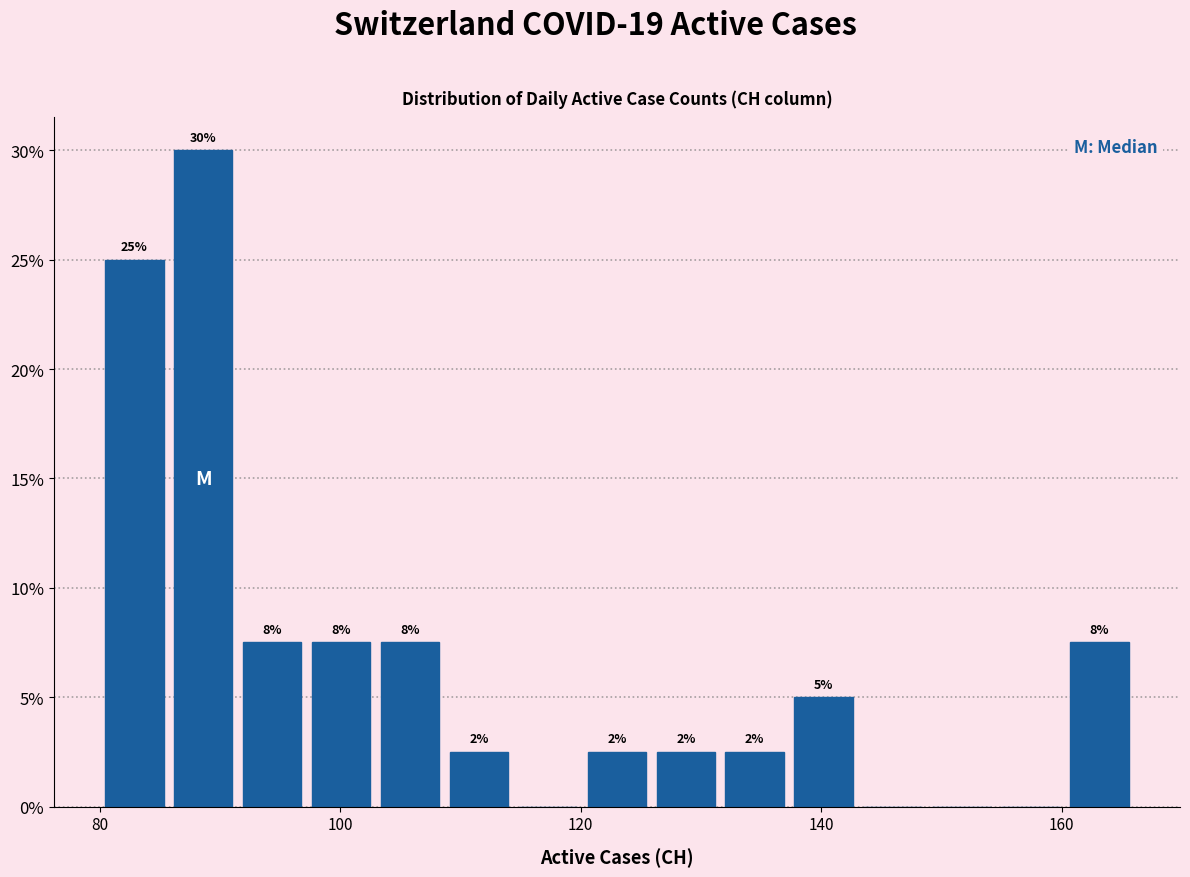

Around what value on the x-axis is the tallest bar? Give the approximate position of its centre, as read against the axis.

88